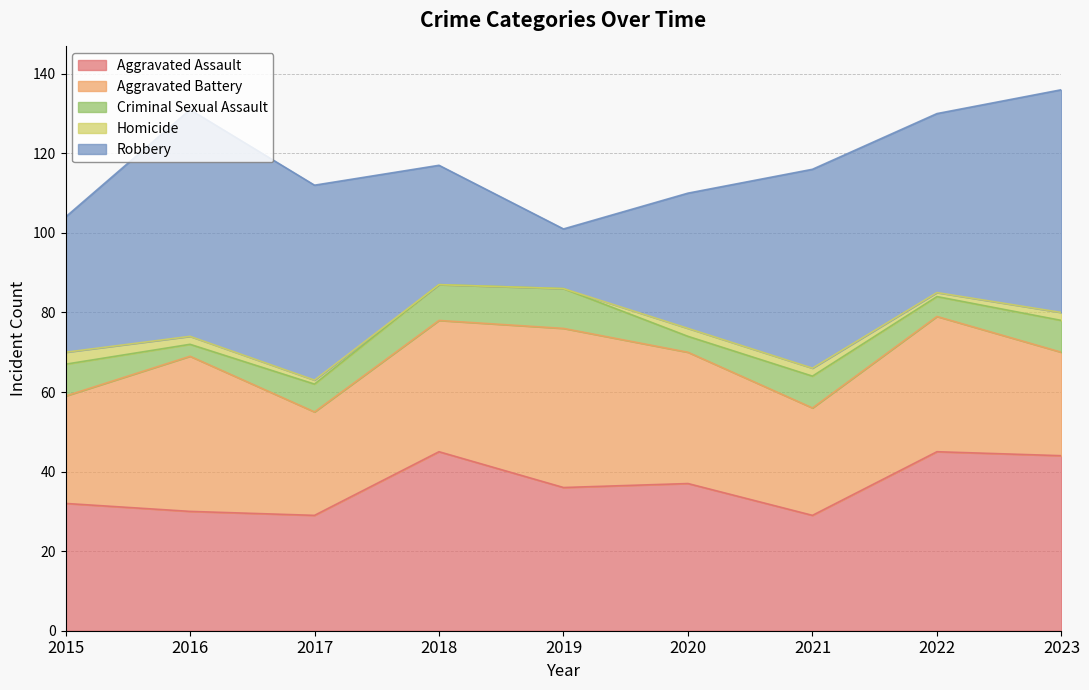

True or false: Criminal Sexual Assault and Robbery cross at least once.

False